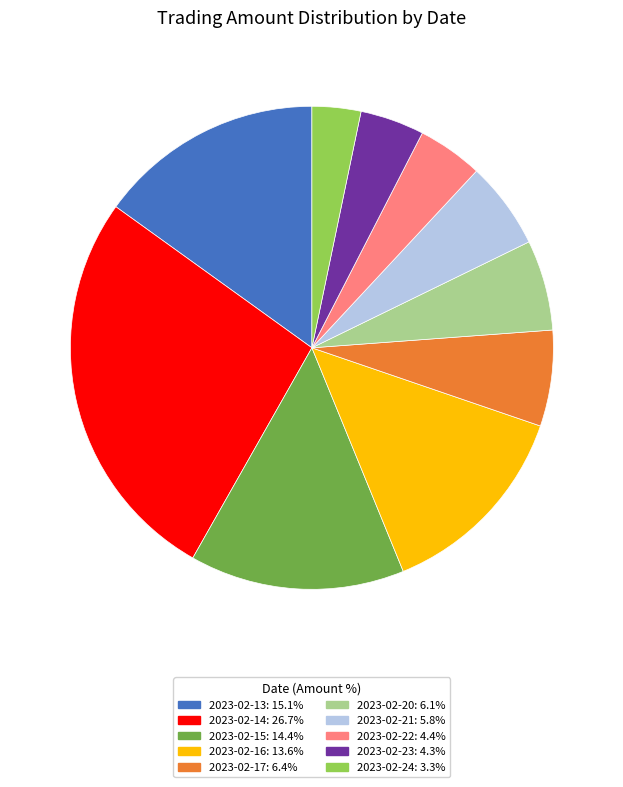

Does 2023-02-24 account for over 50% of the chart?

No